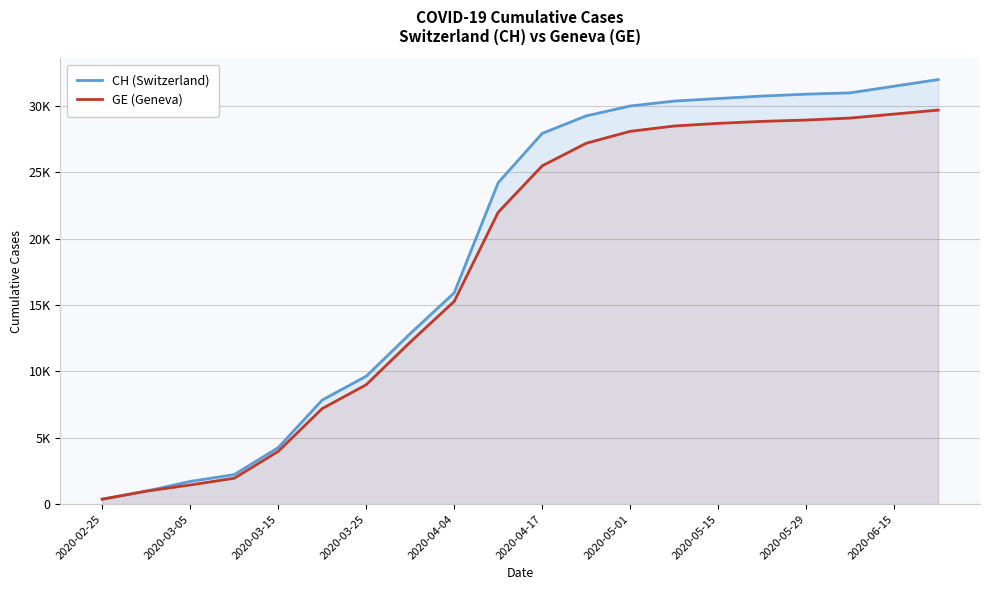

Reading right to left, transcribe all the data shown in this chart.

CH (Switzerland): 32000	31500	31000	30900	30756	30570	30380	30009	29264	27944	24228	15926	12852	9642	7847	4259	2226	1715	981	375
GE (Geneva): 29700	29400	29100	28950	28850	28700	28500	28100	27200	25500	22000	15284	12210	9000	7205	3978	1955	1447	981	375